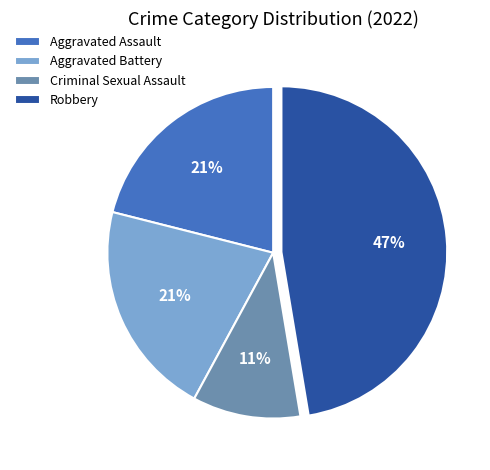

Approximately how many times larger is the value at Aggravated Battery compared to Aggravated Assault?

1.0